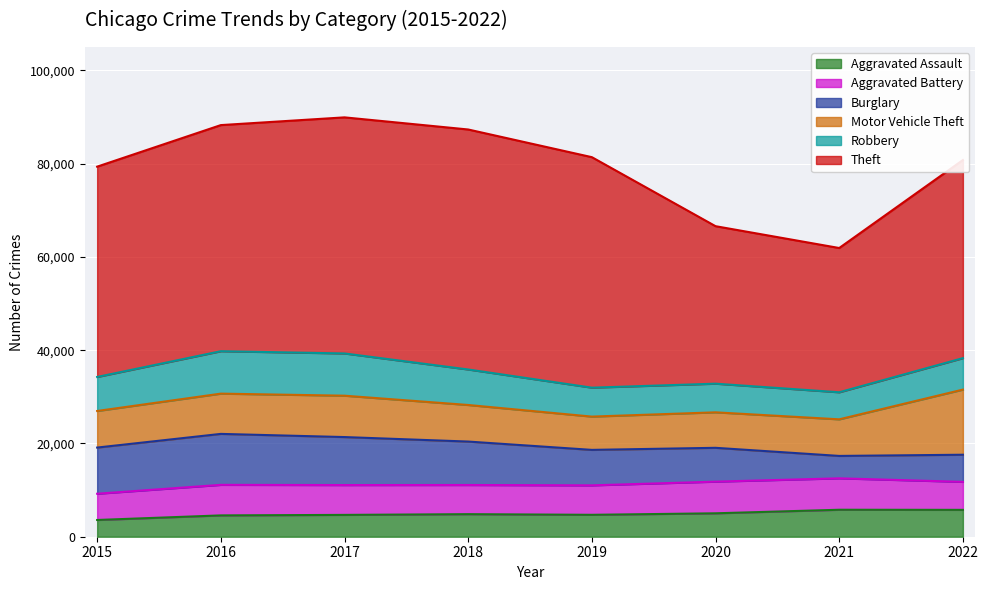

List the series in order of their peak value, lowest first.

Aggravated Assault, Aggravated Battery, Robbery, Burglary, Motor Vehicle Theft, Theft